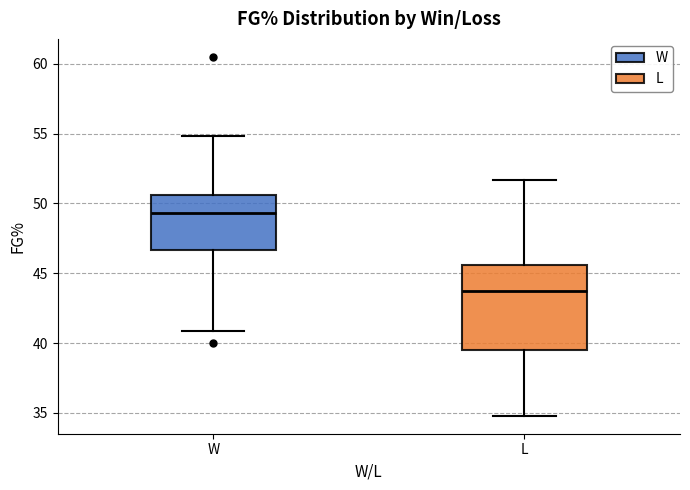

Reading left to right, read every box against the y-axis: the position of its median line, the range the box covers, and the ends of its whiskers. The values are not printed on the chart, so give them approximately, as read against the axis.

W: median 49.5, box 46.5 to 50.5, whiskers 41.0 to 55.0
L: median 43.5, box 39.5 to 45.5, whiskers 35.0 to 51.5